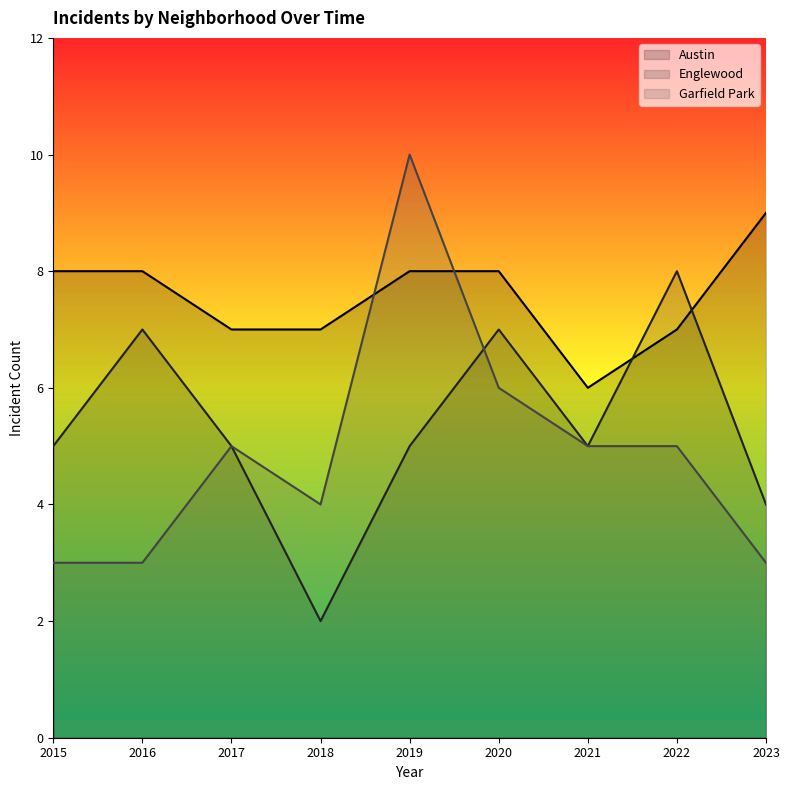

At 2020, list the series in order from smallest to largest.

Garfield Park, Englewood, Austin